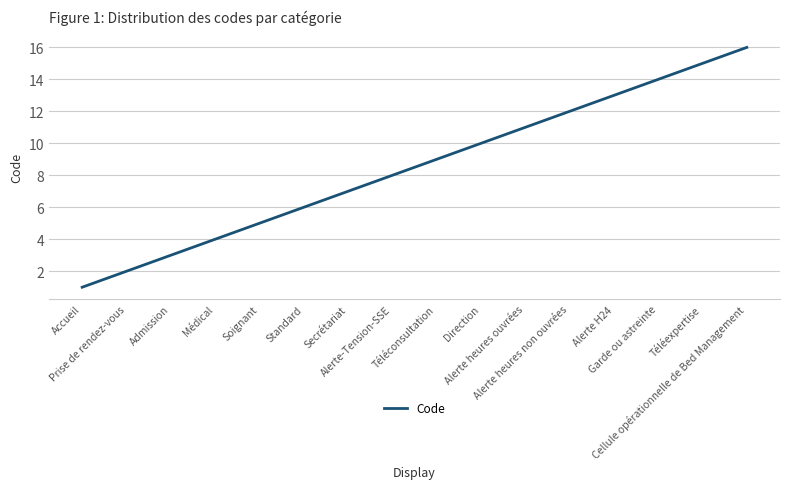

The chart shows a value of 9 at Téléconsultation. True or false?

True